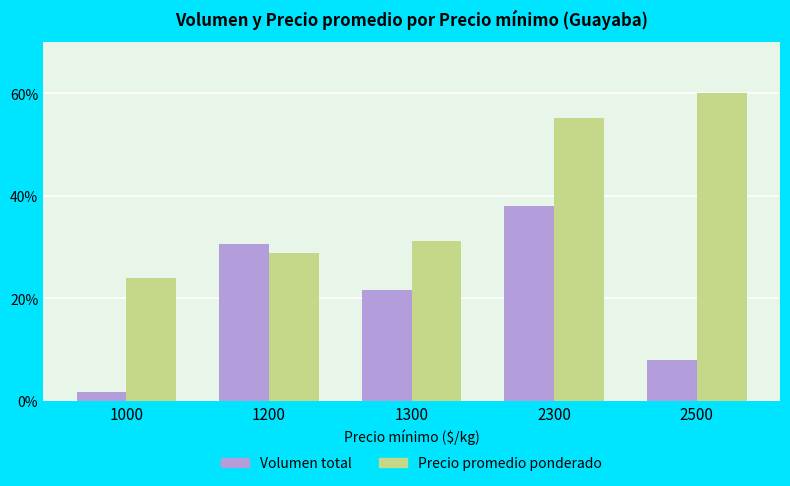

What is the difference between the Volumen total values at 1000 and 1300?

19.8